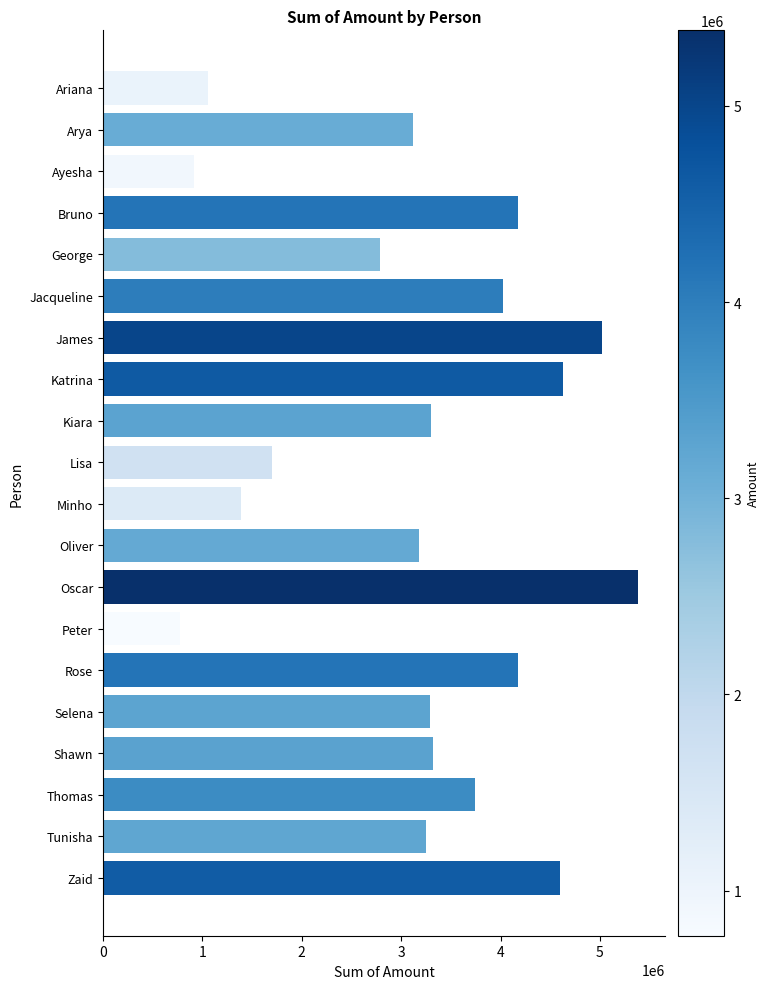

What is the change in value from Jacqueline to Kiara?

-720000